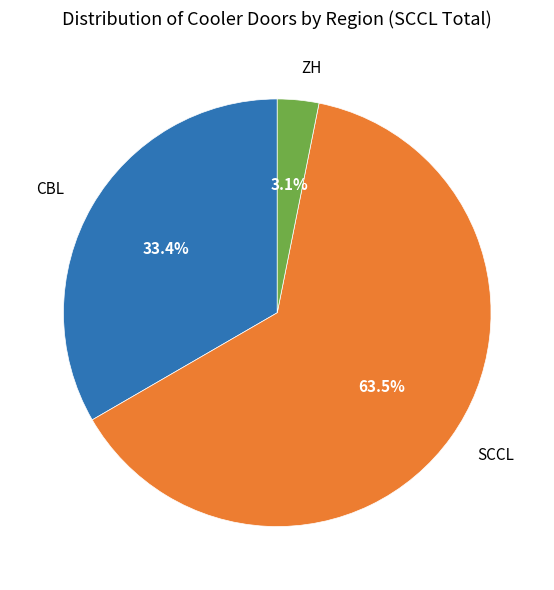

Approximately how many times larger is the value at SCCL compared to CBL?

1.9